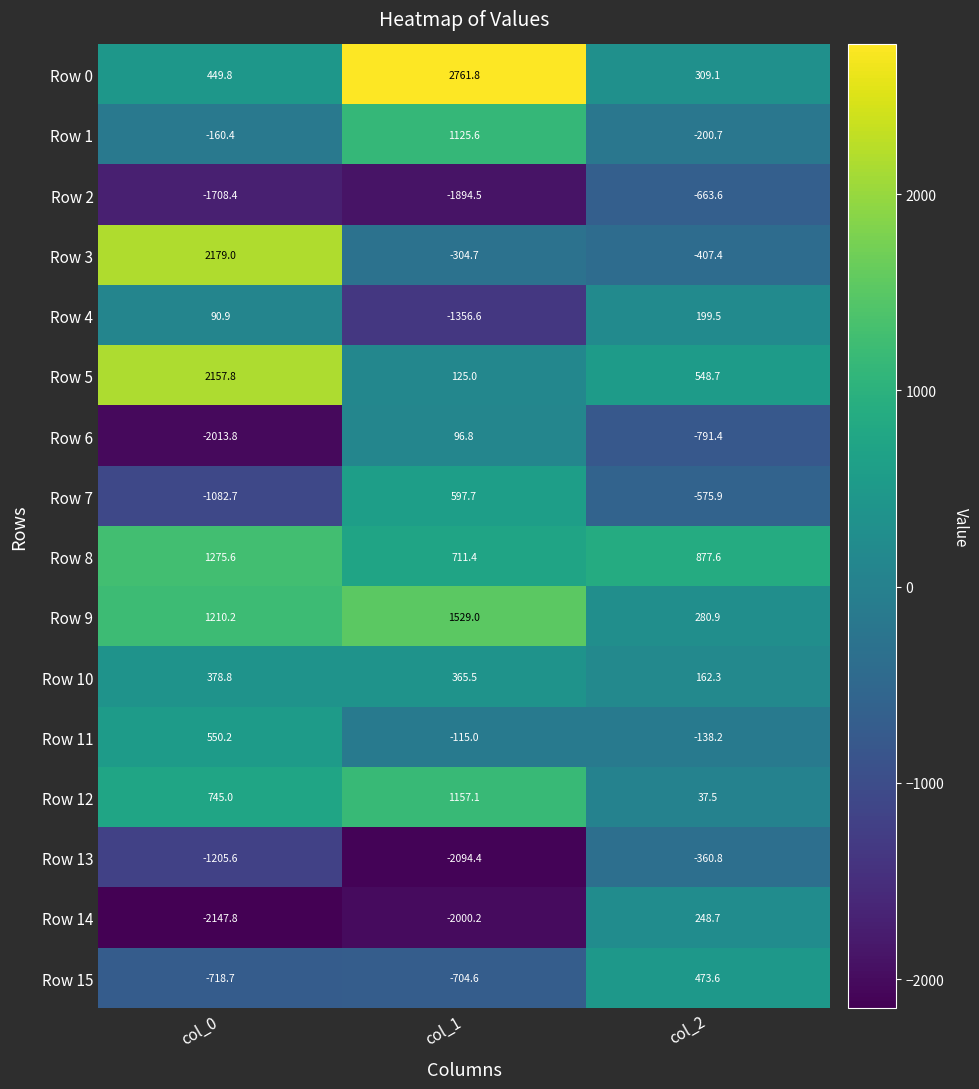

What is the maximum value shown in the chart?

2761.8